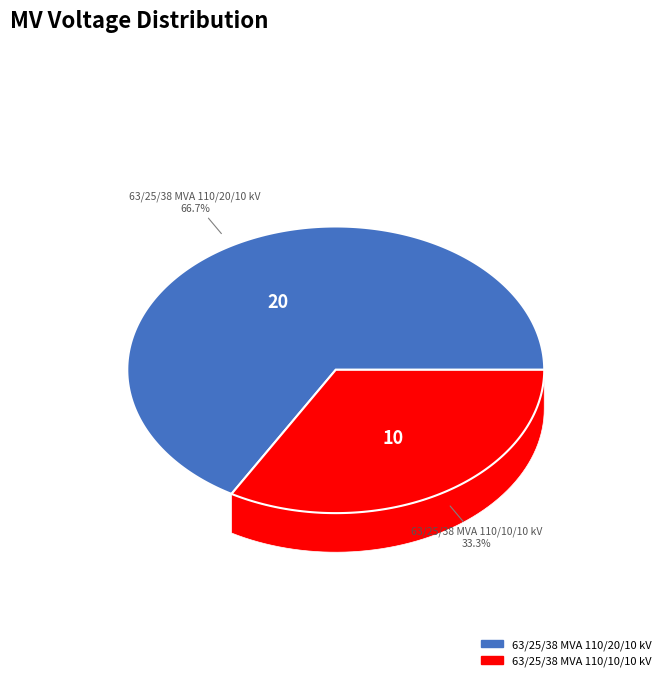

To the nearest percent, what is the difference between the 63/25/38 MVA 110/20/10 kV and 63/25/38 MVA 110/10/10 kV slice percentages?

33%